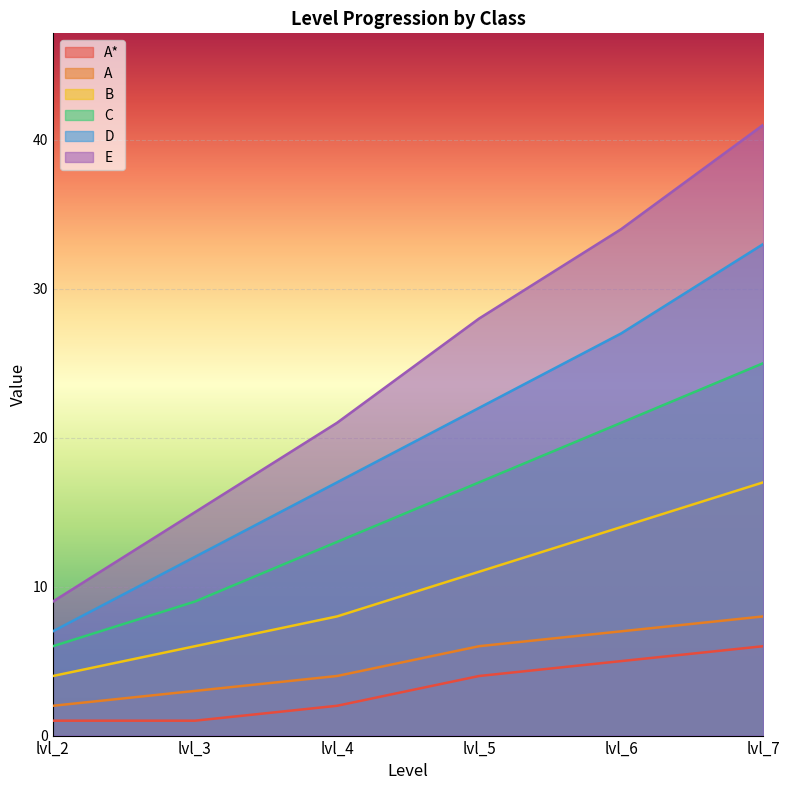

What is the value of the A point at the 5th from the left?

7